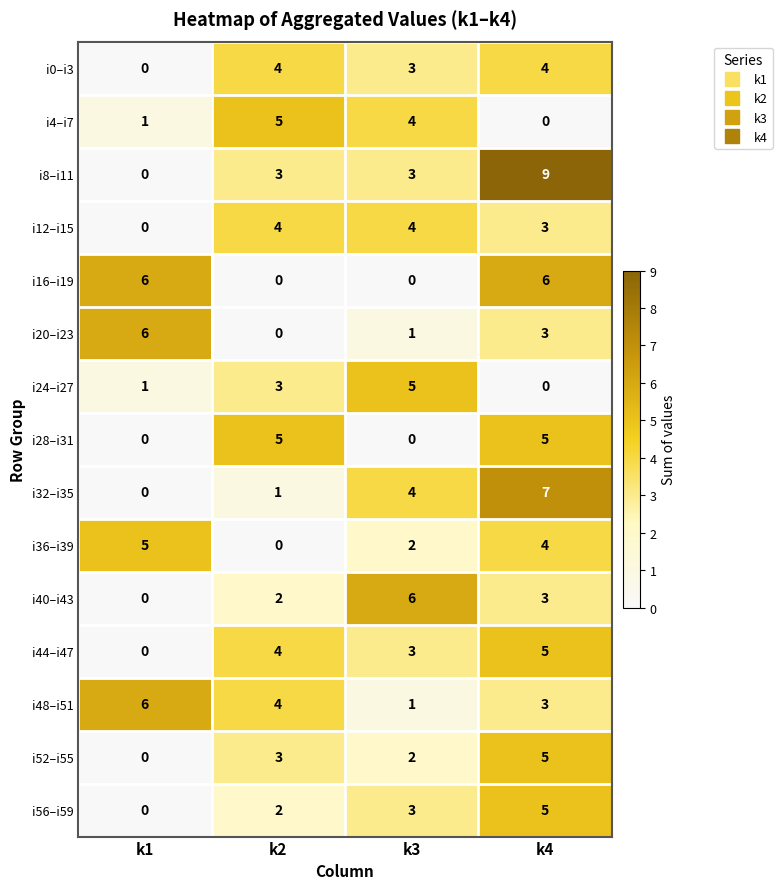

How many positive values does the i52–i55 series have?

3